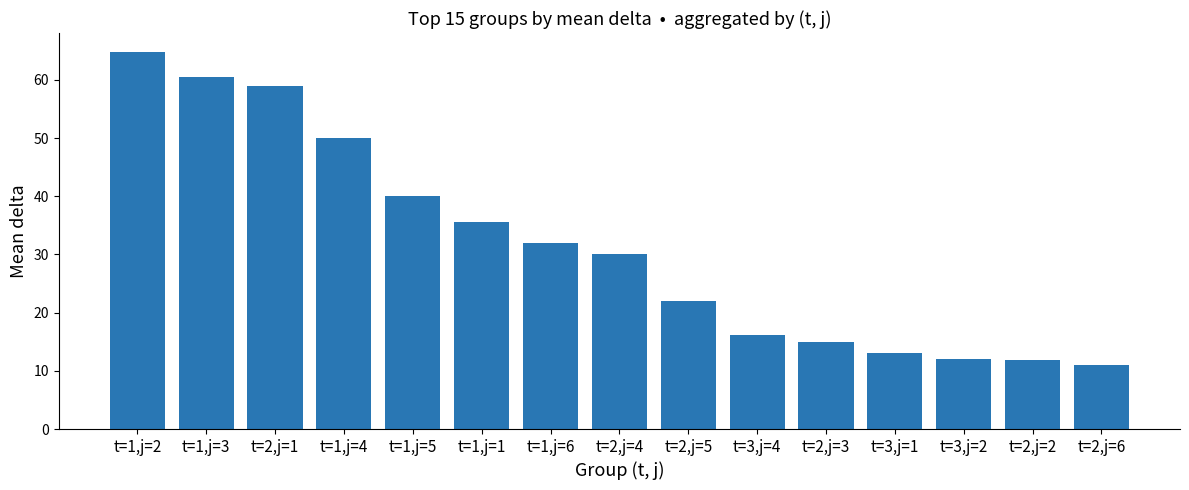

What is the minimum value shown in the chart?

11.0